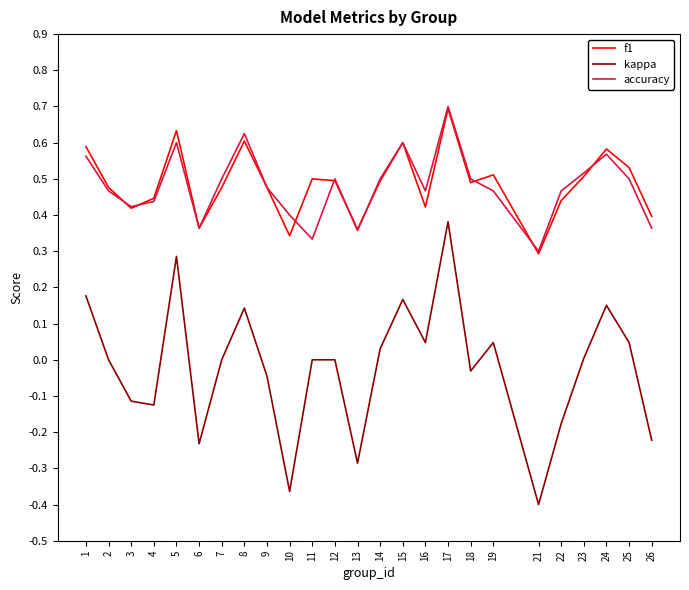

What is the total value across all series at 7?

1.0